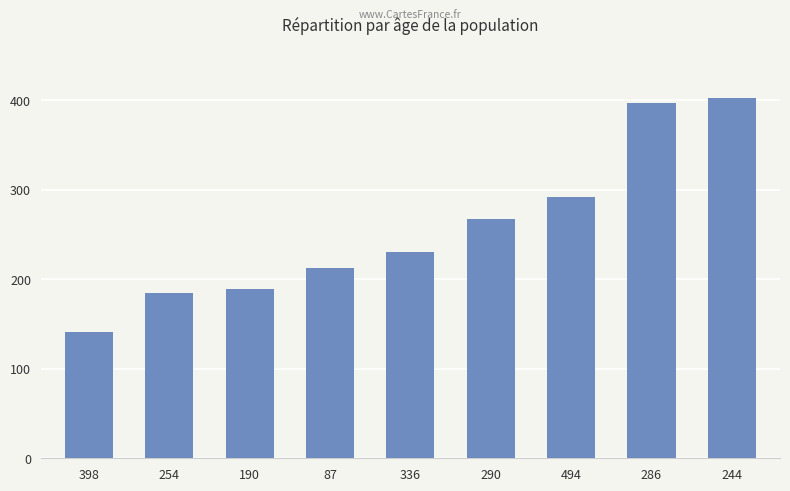

Read the value at 190.

189